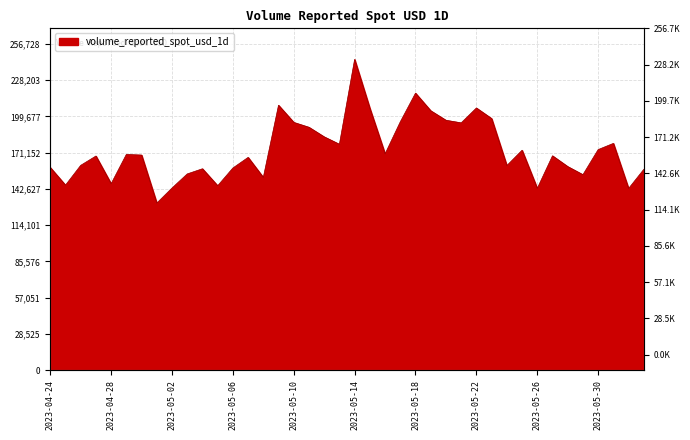

Reading left to right, list all the values displayed in this chart.

159515.2	145597.4	161181.1	168515.6	146711.0	169761.1	169283.5	131501.9	143343.3	154430.8	158498.8	145144.4	159089.6	167443.9	151663.1	208454.0	194978.3	191119.4	183593.5	177759.9	244502.9	206031.1	170182.6	195429.8	217973.4	204114.6	196648.9	194604.2	206308.0	197979.2	160986.7	173060.9	143049.5	168675.2	160221.9	153831.3	173571.3	178452.1	142974.3	158057.8